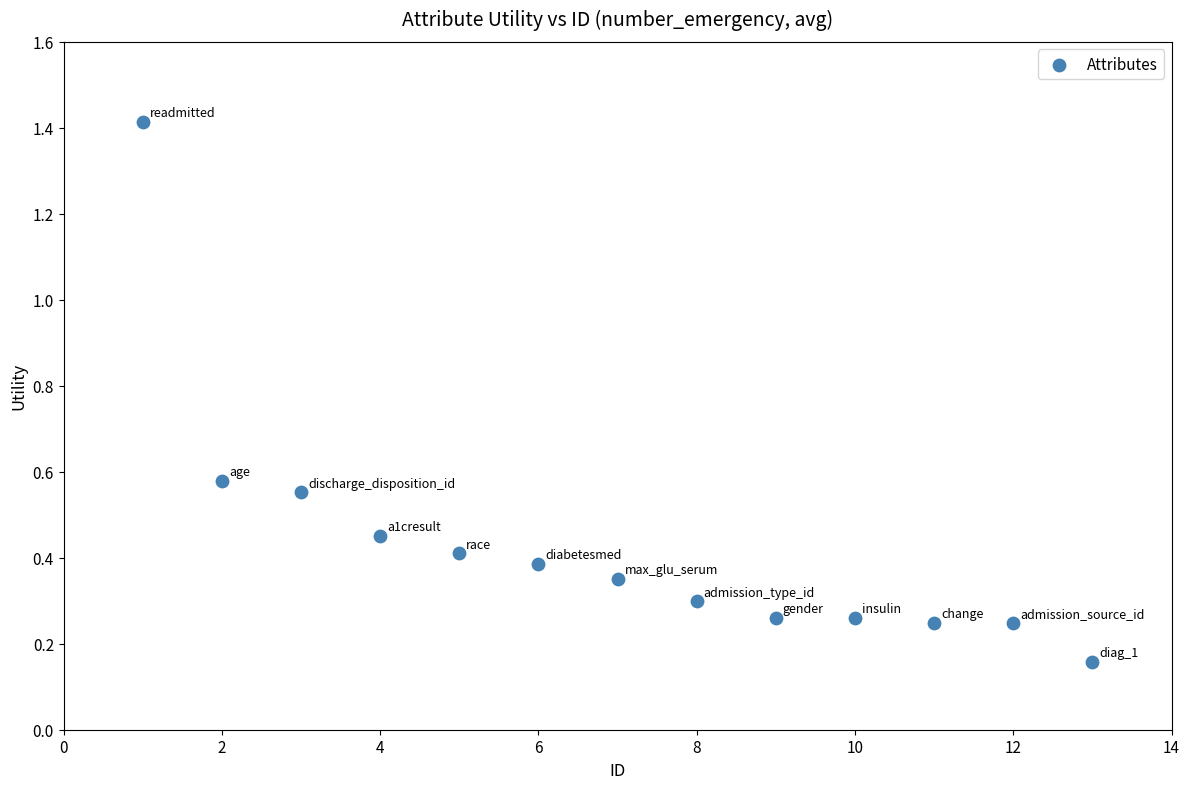

What is the range of X values (max minus min)?

12.0